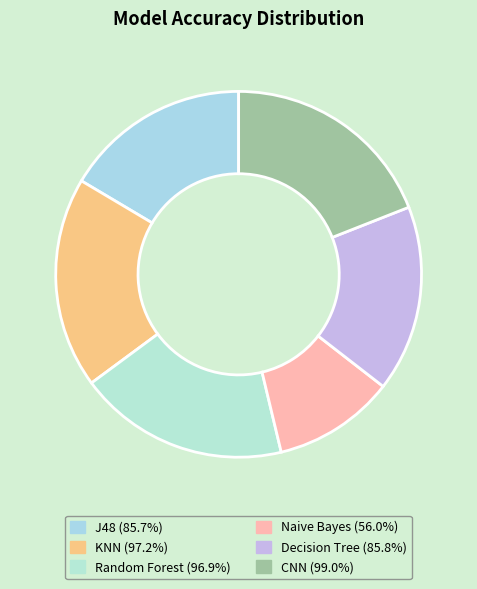

How many segments does this pie chart have?

6